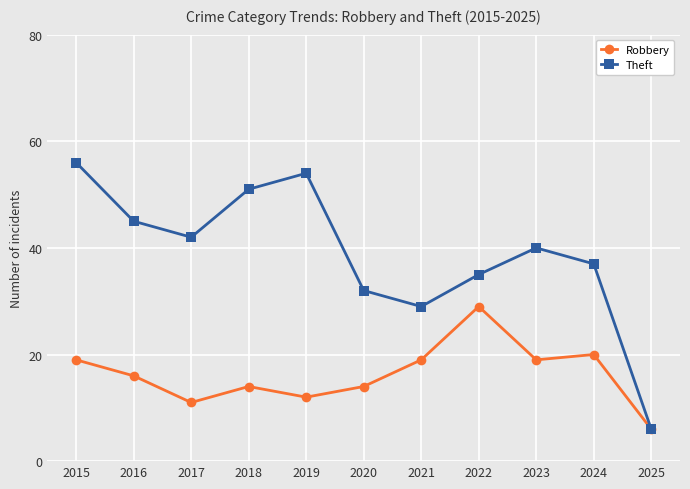

At which category is the sum across all series the highest?

2015